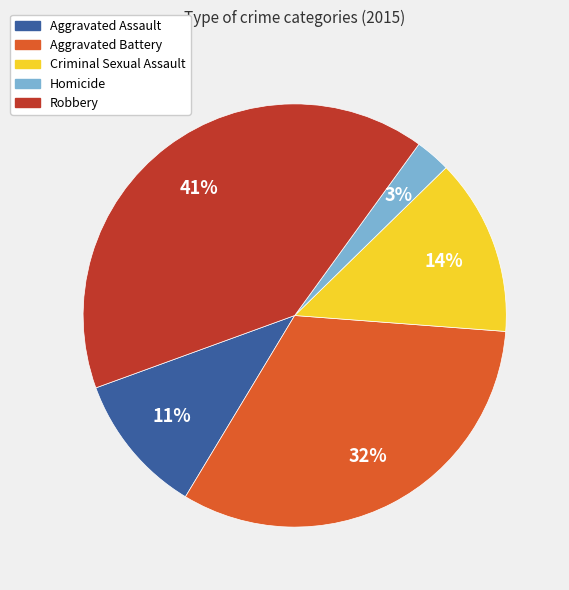

Rank the categories by value from highest to lowest.

Robbery, Aggravated Battery, Criminal Sexual Assault, Aggravated Assault, Homicide